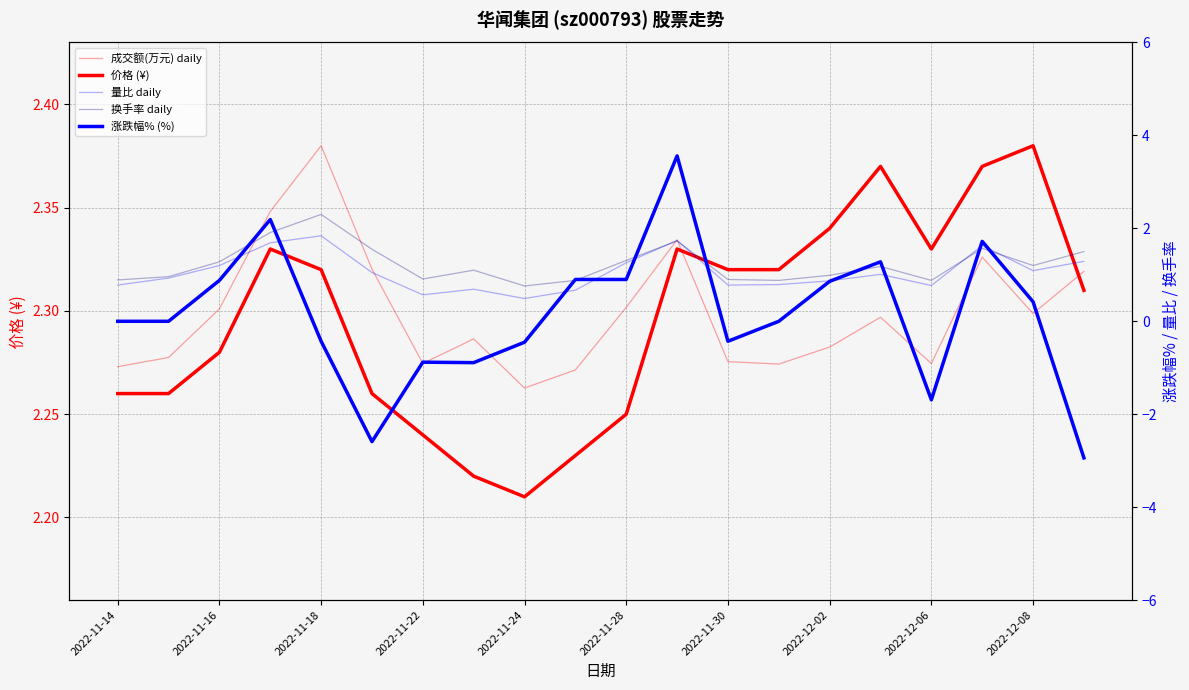

What is the difference between the 量比 daily values at 2022-12-02 and 14?

0.2